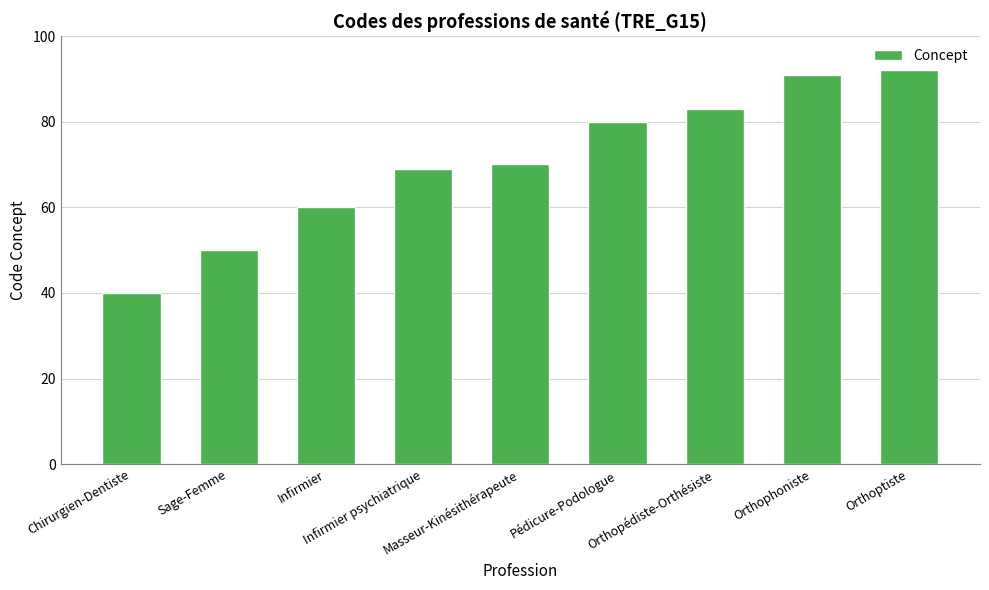

Reading left to right, list all the values displayed in this chart.

40	50	60	69	70	80	83	91	92